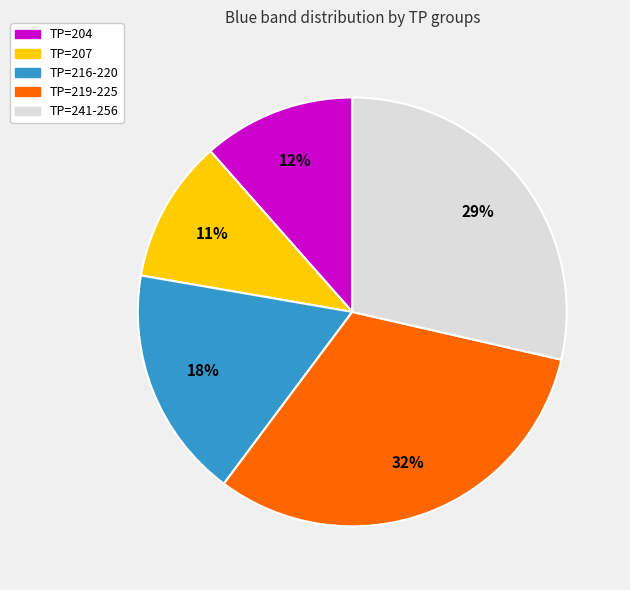

To the nearest percent, what is the difference between the largest and smallest slice percentages?

21%